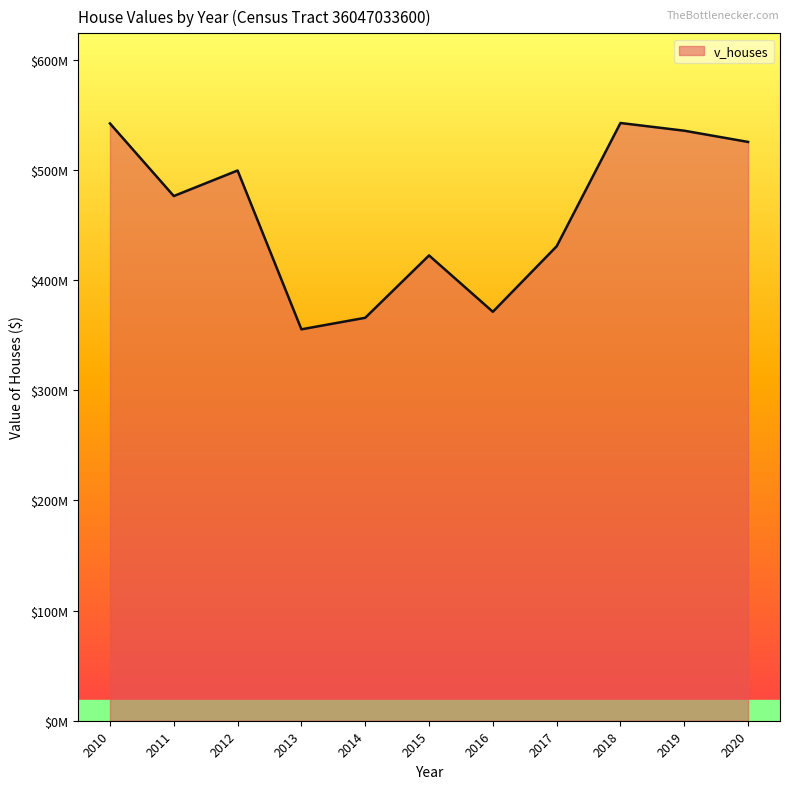

At which category does the chart reach its minimum across all series?

2013